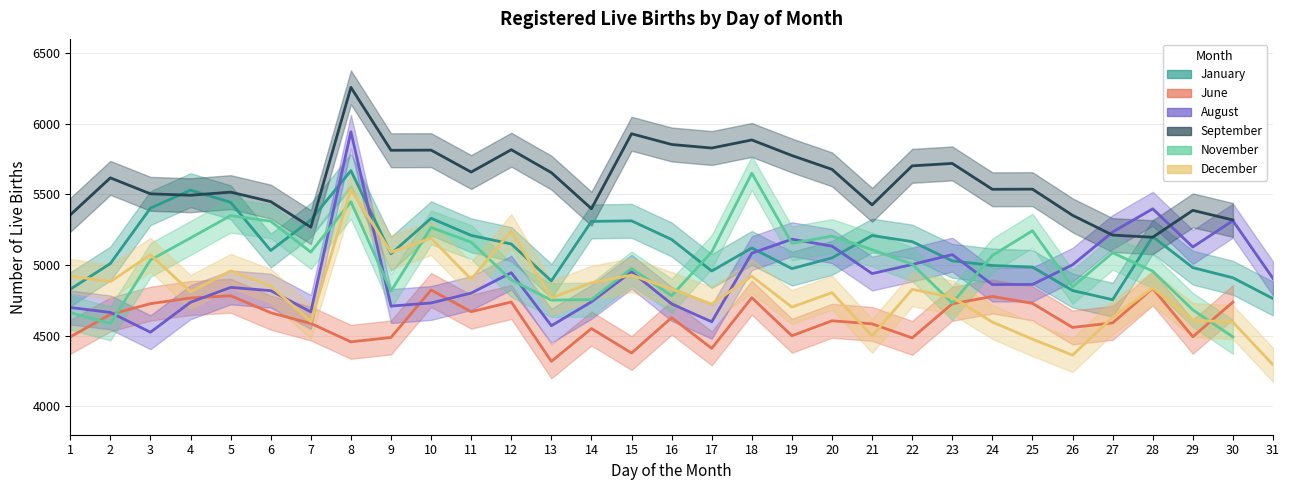

What is the value of the January point at the 12th from the left?

5149